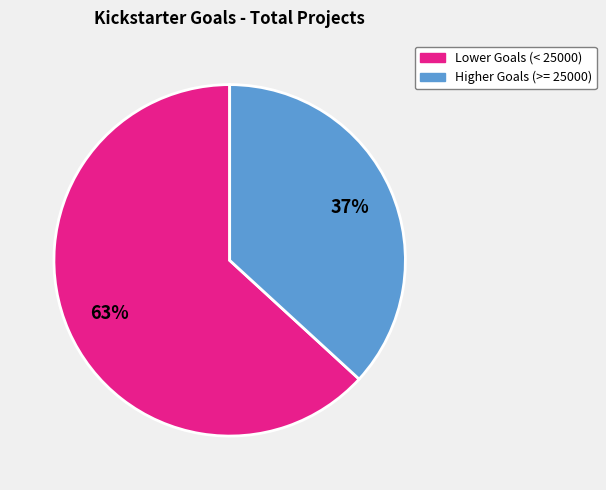

Is there a majority slice in this chart?

Yes